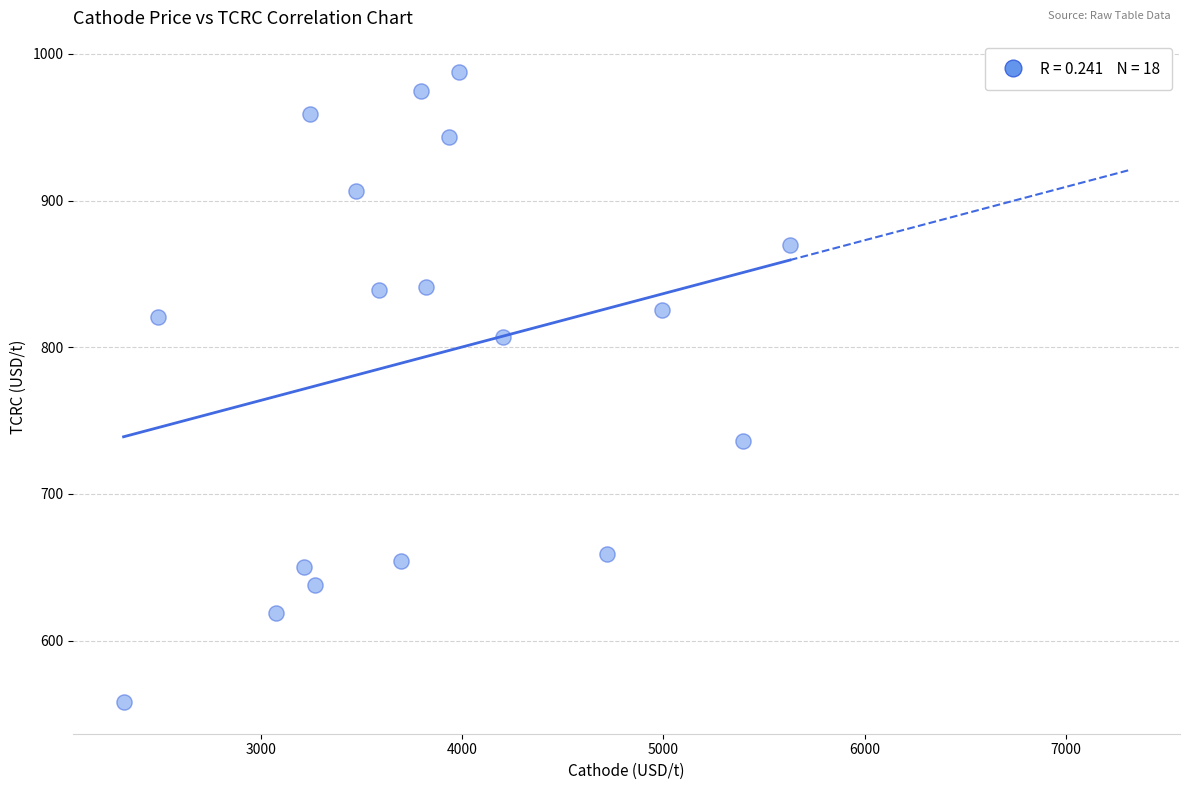

What is the range of Y values (max minus min)?

429.5